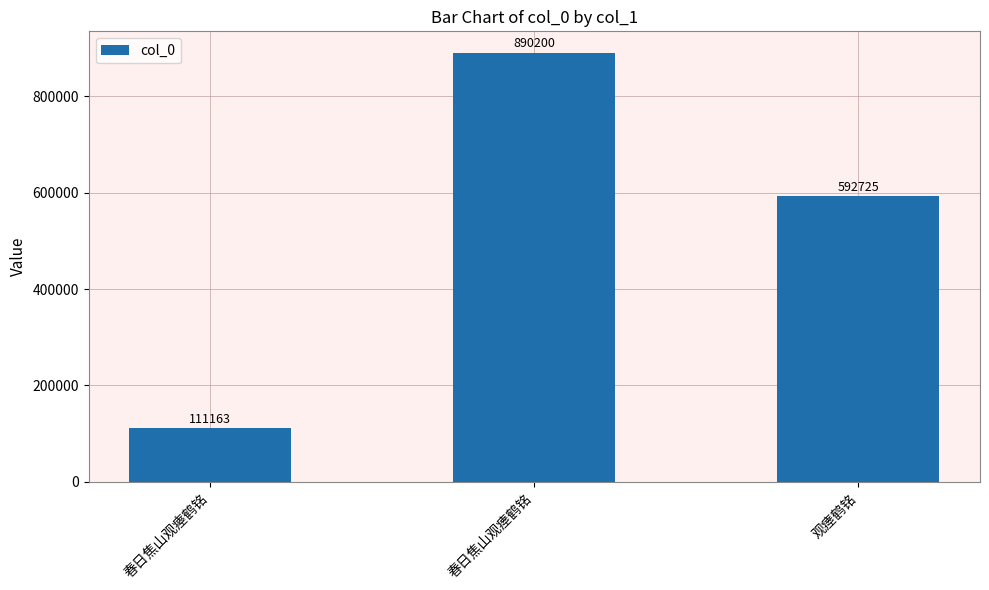

What is the difference between the maximum and minimum values?

779037